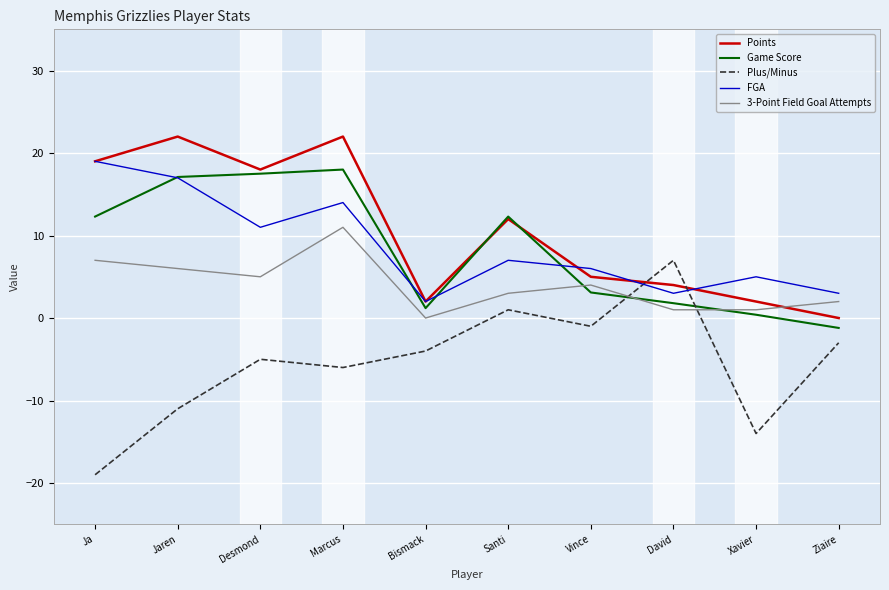

Reading left to right, extract all data points from this chart.

Points: Ja=19.0	Jaren=22.0	Desmond=18.0	Marcus=22.0	Bismack=2.0	Santi=12.0	Vince=5.0	David=4.0	Xavier=2.0	Ziaire=0.0
Game Score: Ja=12.3	Jaren=17.1	Desmond=17.5	Marcus=18.0	Bismack=1.2	Santi=12.3	Vince=3.1	David=1.8	Xavier=0.4	Ziaire=-1.2
Plus/Minus: Ja=-19.0	Jaren=-11.0	Desmond=-5.0	Marcus=-6.0	Bismack=-4.0	Santi=1.0	Vince=-1.0	David=7.0	Xavier=-14.0	Ziaire=-3.0
FGA: Ja=19.0	Jaren=17.0	Desmond=11.0	Marcus=14.0	Bismack=2.0	Santi=7.0	Vince=6.0	David=3.0	Xavier=5.0	Ziaire=3.0
3-Point Field Goal Attempts: Ja=7.0	Jaren=6.0	Desmond=5.0	Marcus=11.0	Bismack=0.0	Santi=3.0	Vince=4.0	David=1.0	Xavier=1.0	Ziaire=2.0